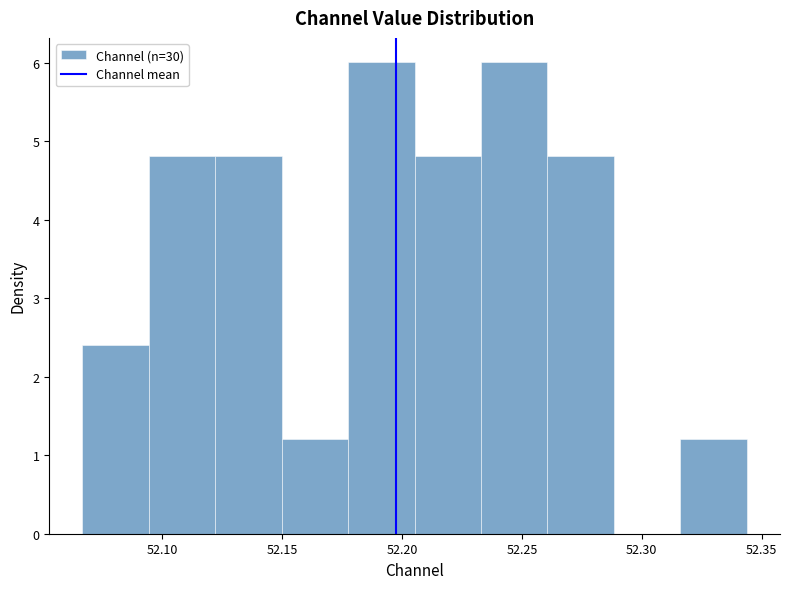

Reading left to right, list every bar in this chart as the range it spans on the x-axis followed by its height. Neither the bar edges nor the heights are printed on the chart, so give them approximately, as read against the axes.

52.065 to 52.095: 2.4
52.095 to 52.120: 4.8
52.120 to 52.150: 4.8
52.150 to 52.180: 1.2
52.180 to 52.205: 6.0
52.205 to 52.235: 4.8
52.235 to 52.260: 6.0
52.260 to 52.290: 4.8
52.290 to 52.315: 0
52.315 to 52.345: 1.2